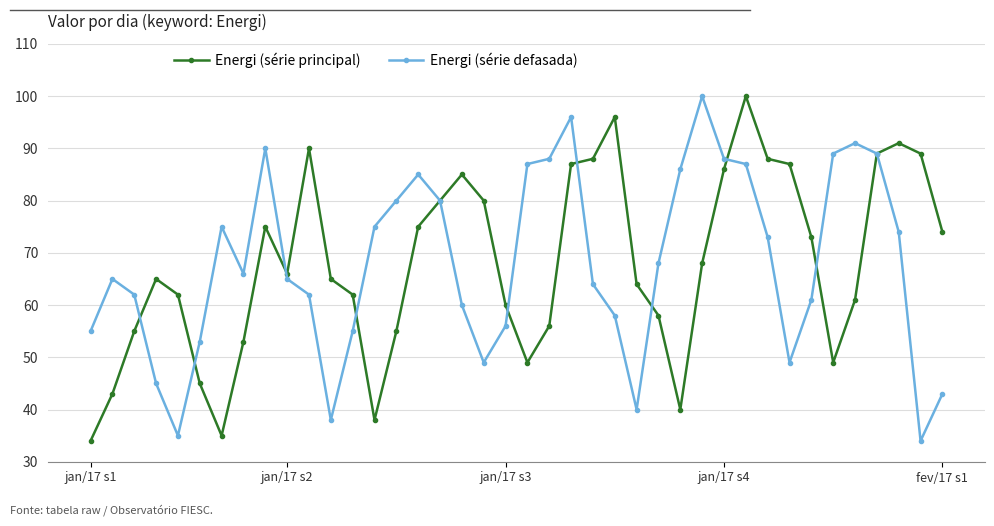

What are all the series names shown in the legend?

Energi (série principal), Energi (série defasada)